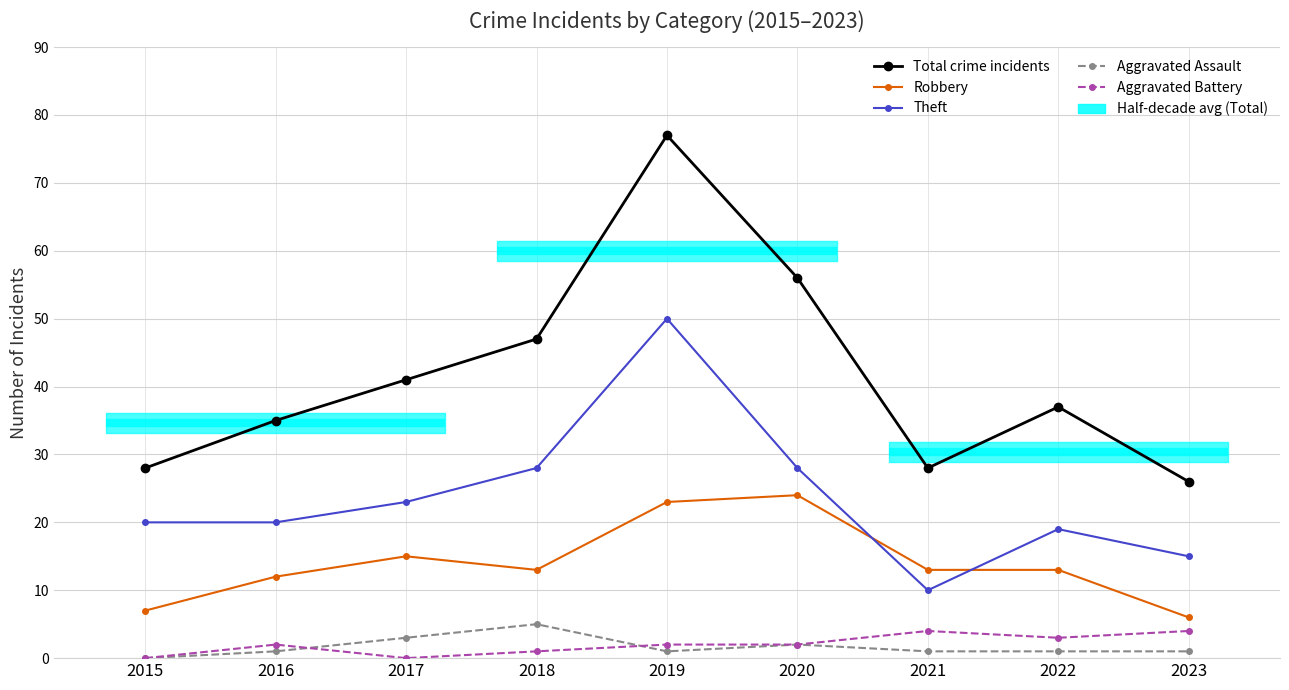

How many interior local valleys does the Theft series have?

1